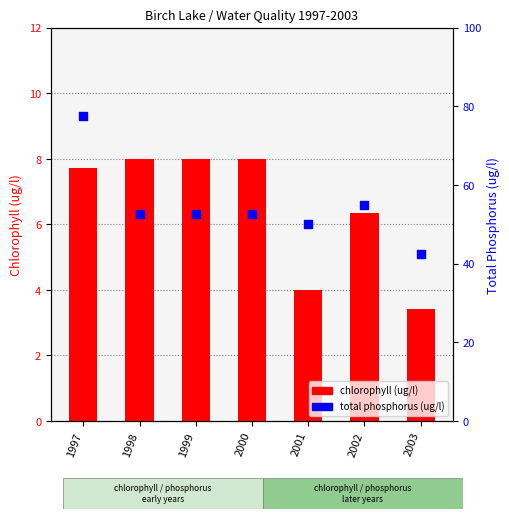

What are all the series names shown in the legend?

Chlorophyll (ug/l), Total Phosphorus (ug/l)